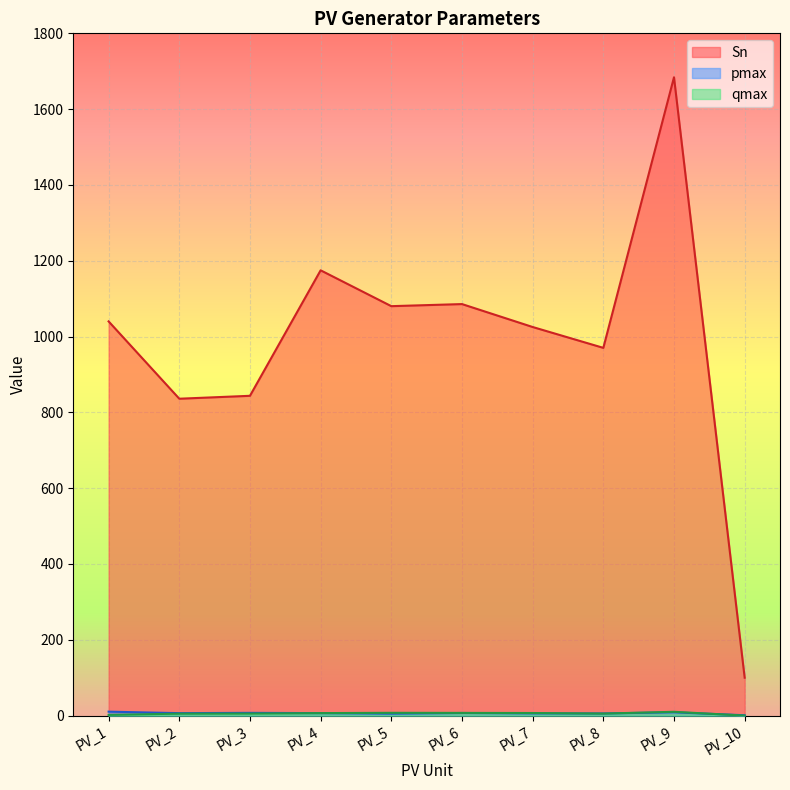

Where is the first local minimum for Sn?

PV_2